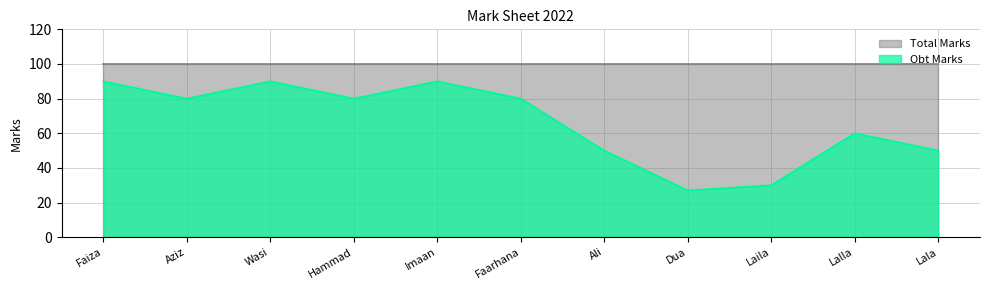

List the labels in order of value, largest first.

Faiza, Wasi, Imaan, Aziz, Hammad, Faarhana, Lalla, Ali, Lala, Laila, Dua